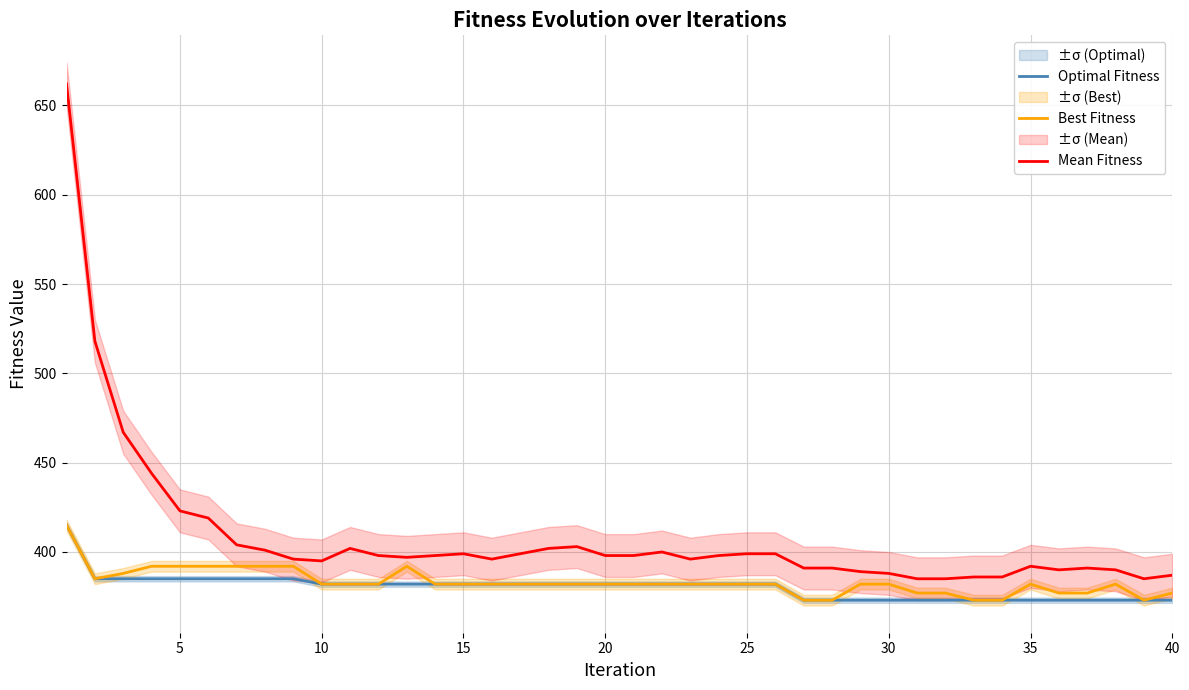

Which series has the largest range (max minus min)?

Mean Fitness